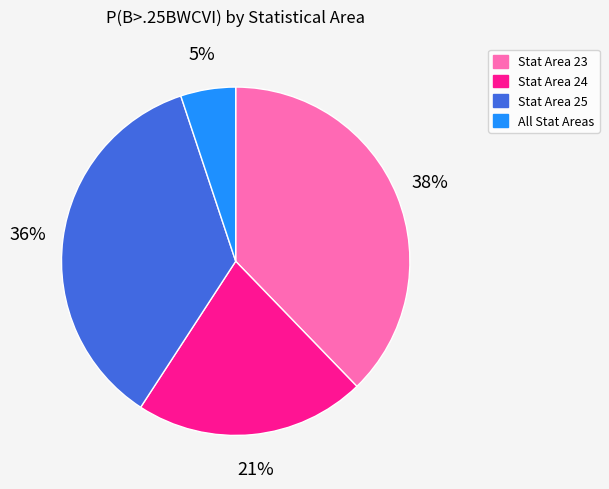

Combined, do All Stat Areas and Stat Area 23 account for over 50%?

No